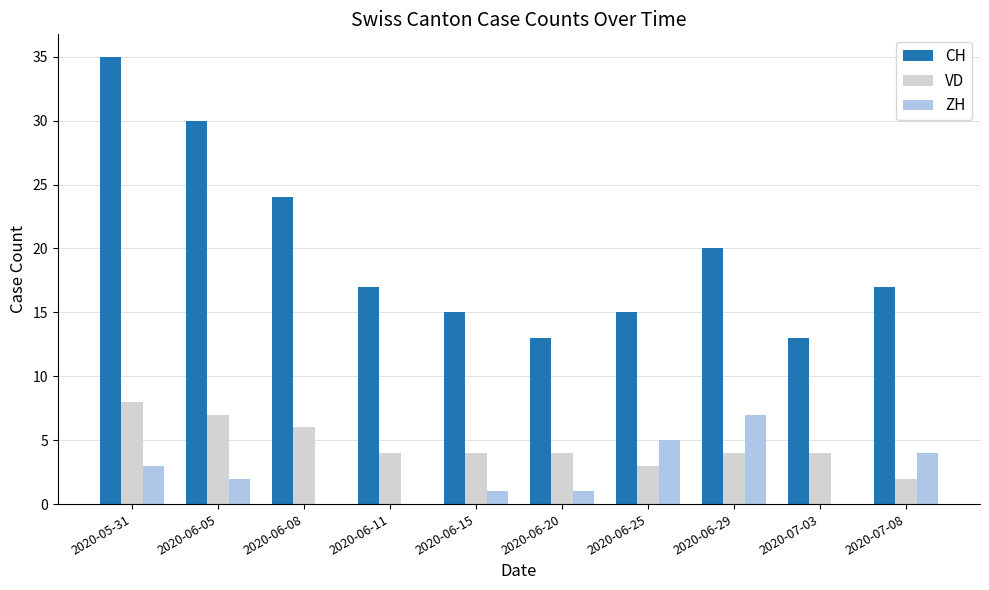

True or false: CH has a value of 7 at 2020-07-03.

False